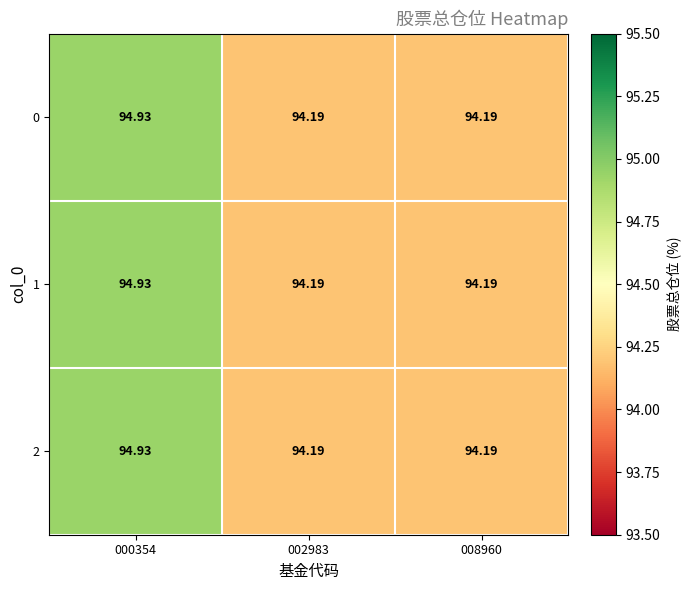

Is the value of 1 at 002983 greater than the value of 2 at 000354?

No